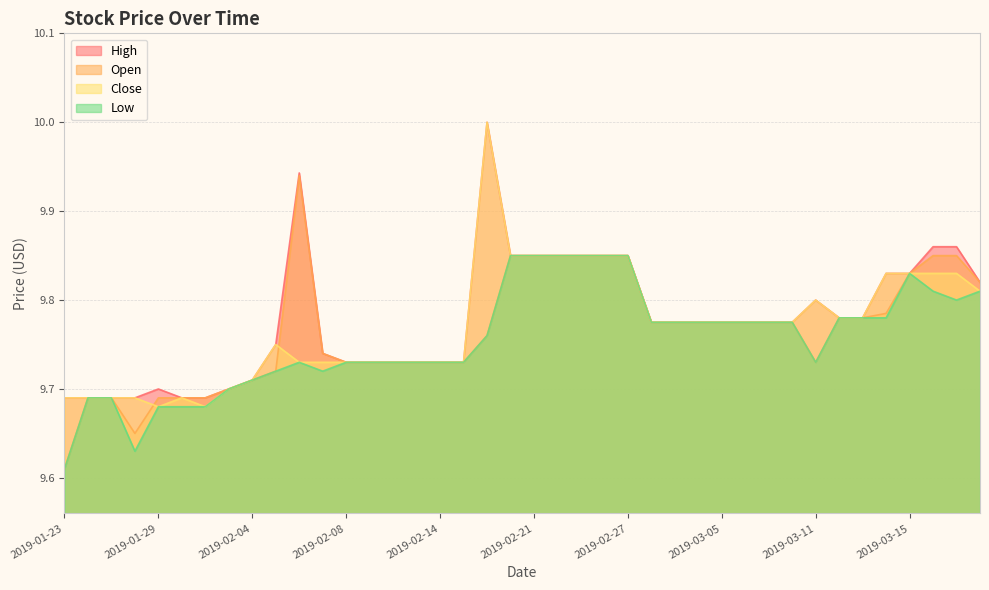

Between 2019-03-19 and 2019-01-30, which is larger?

2019-03-19